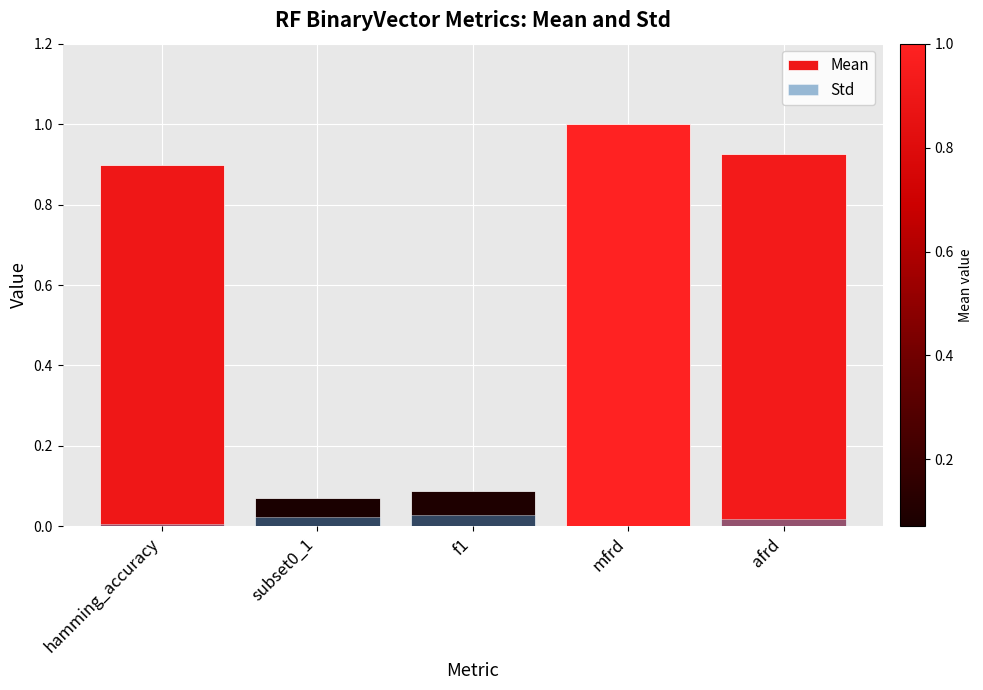

How many Std values are between 0 and 1?

5